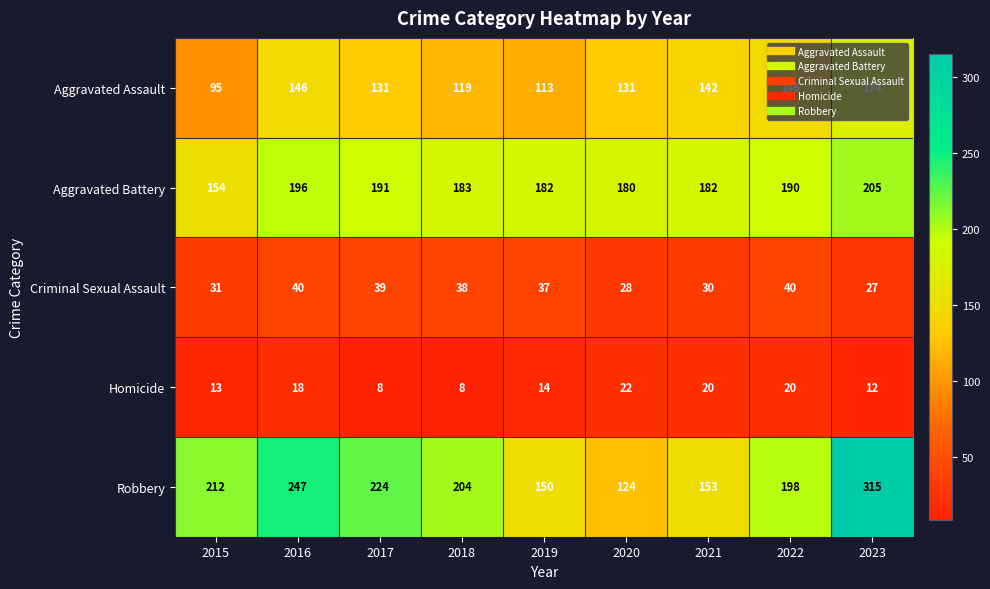

Rank the series at 2015 from highest to lowest value.

Robbery, Aggravated Battery, Aggravated Assault, Criminal Sexual Assault, Homicide